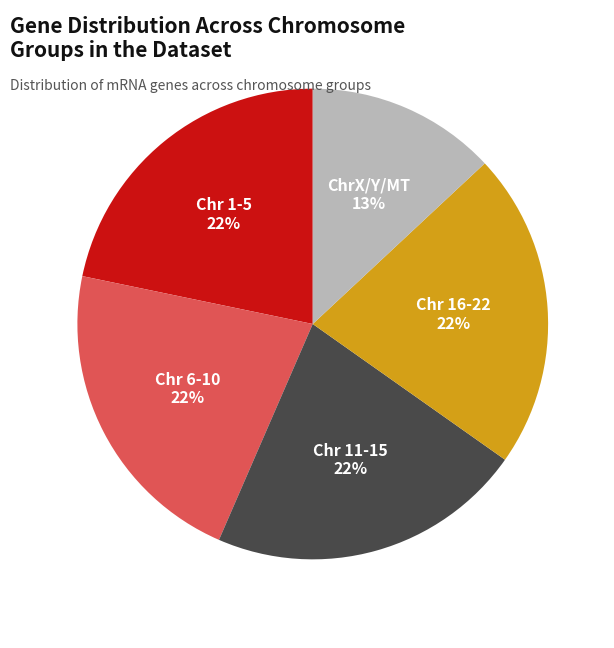

To the nearest percent, what is the average slice percentage?

20%